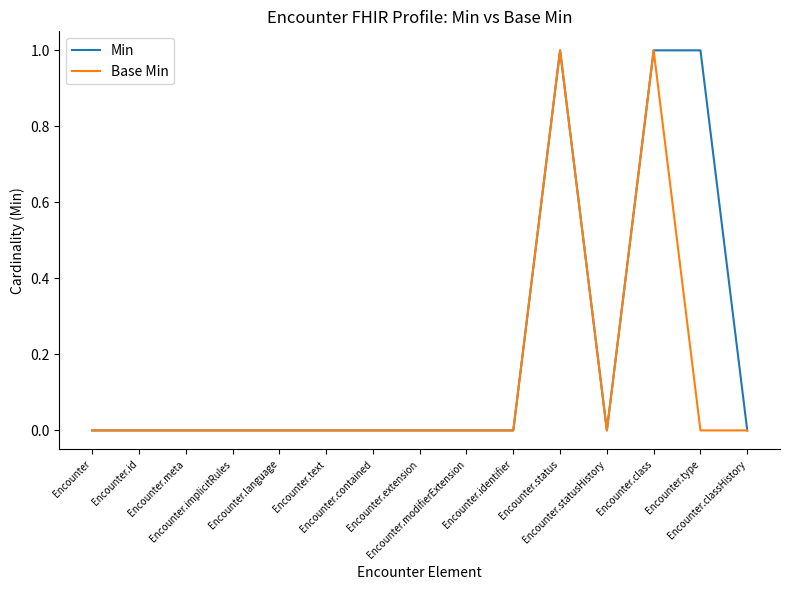

Which series has the largest total across all categories?

Min